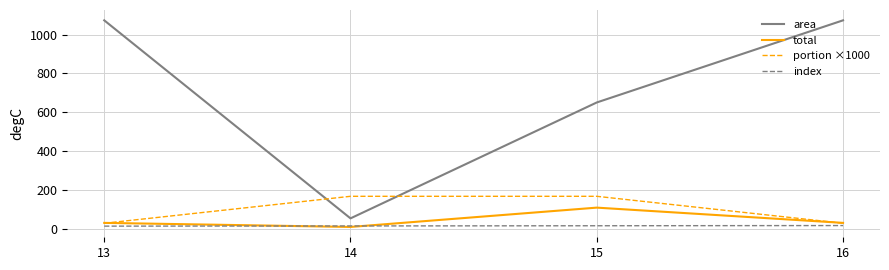

How many lines are shown in the chart?

4